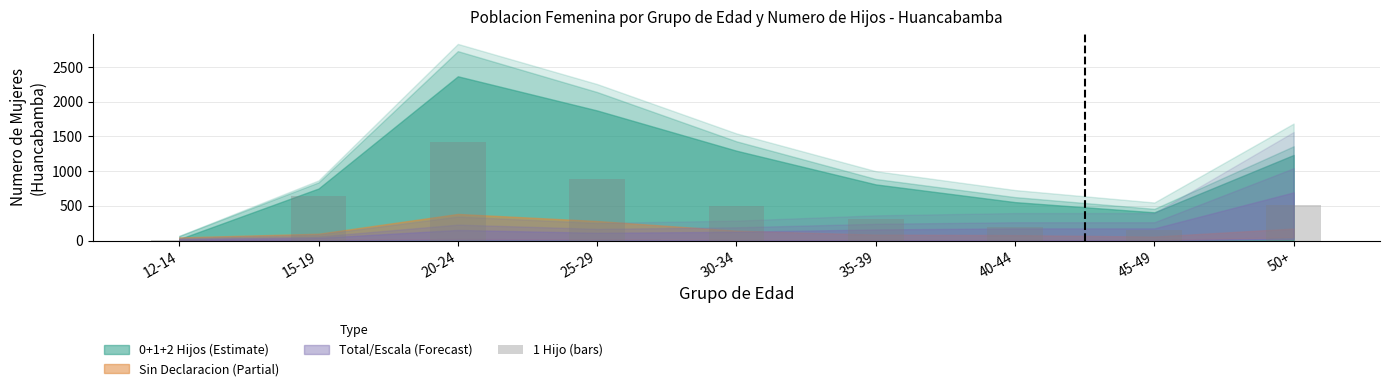

What is the average value?

515.4